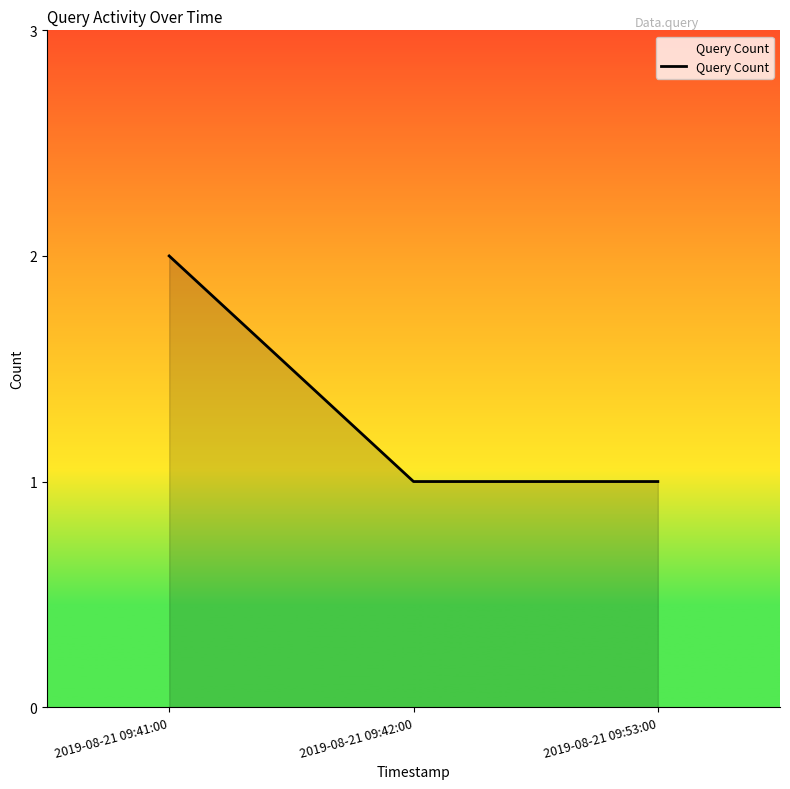

What is the average value?

1